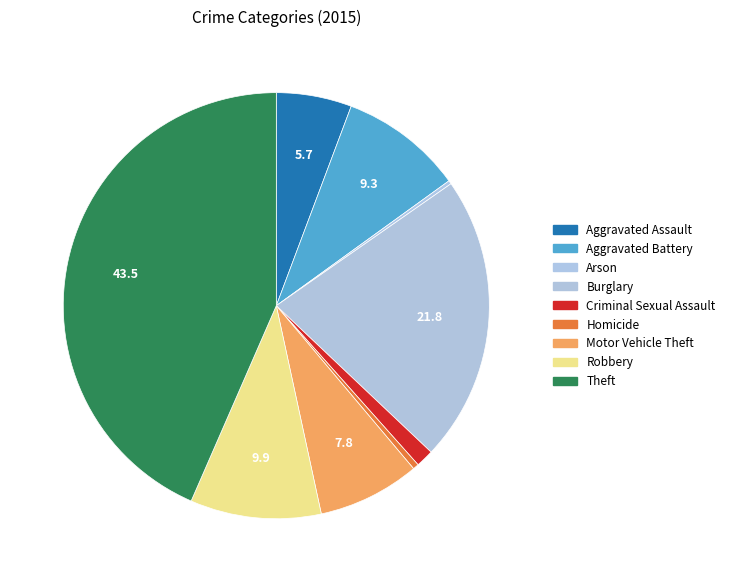

Do Theft and Aggravated Assault together represent more than half of the pie?

No